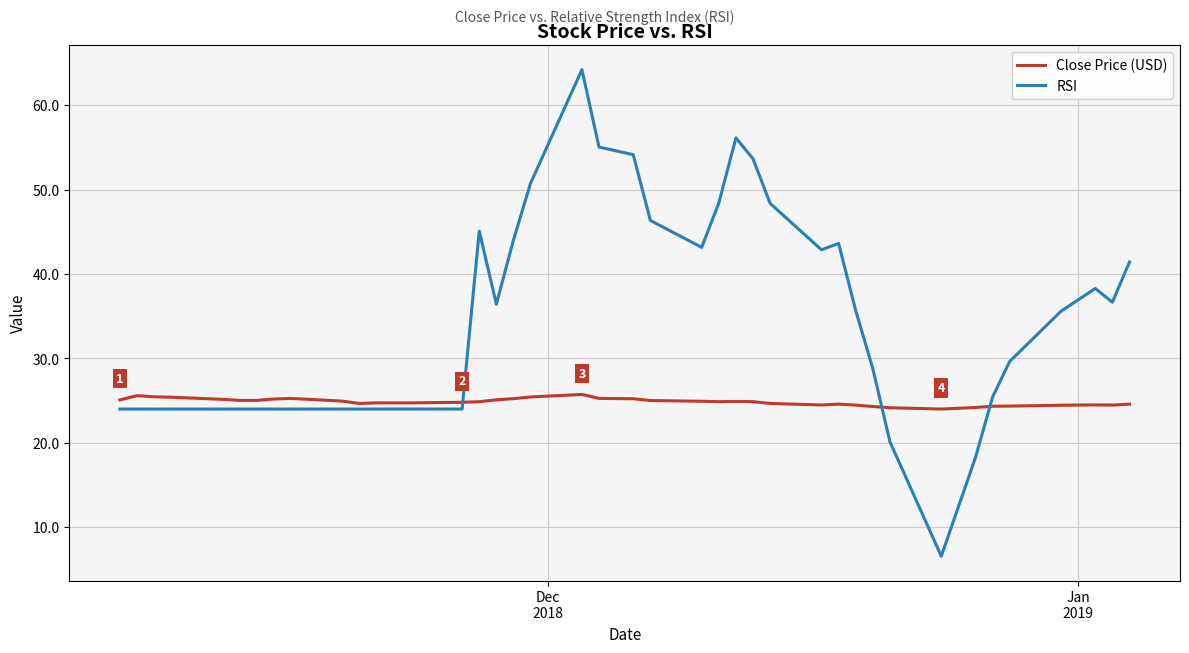

What is the maximum value for Close Price (USD)?

25.7